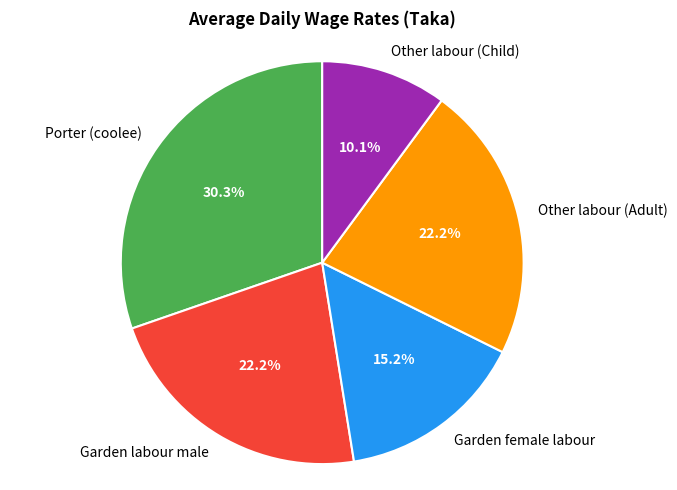

Which category has the biggest portion of the pie?

Porter (coolee)